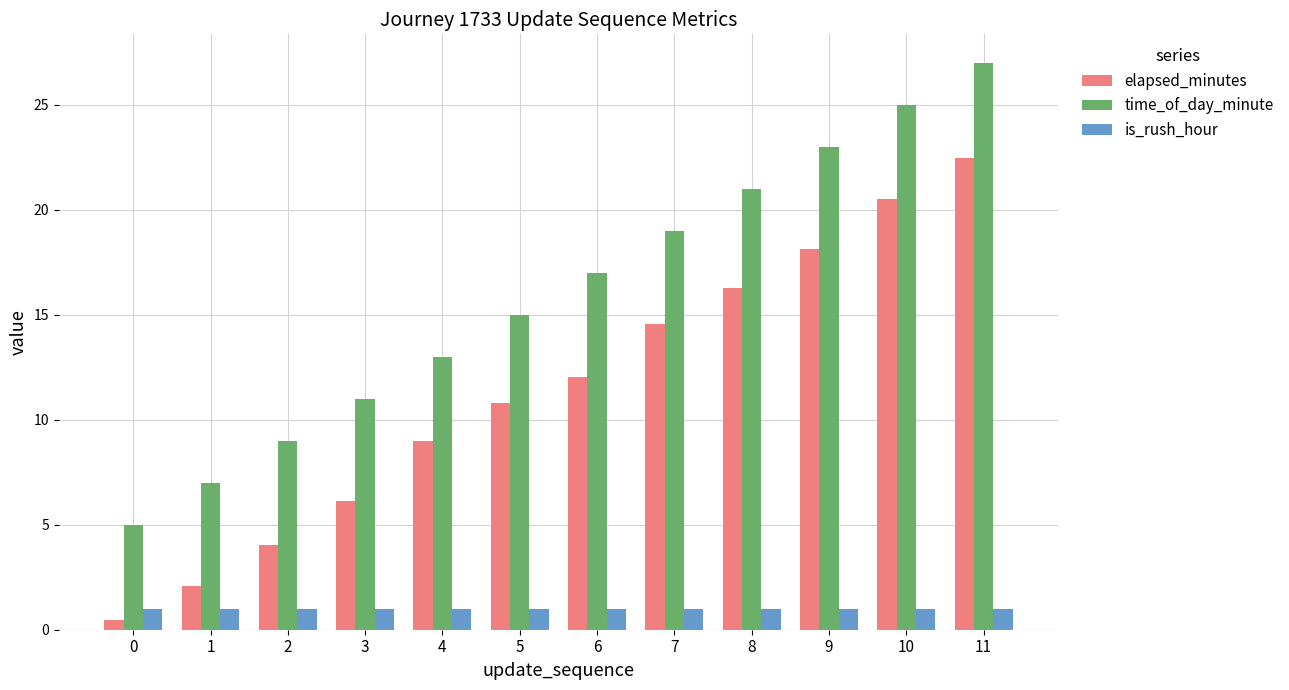

What is the value of the elapsed_minutes bar at the 5th from the left?

9.0